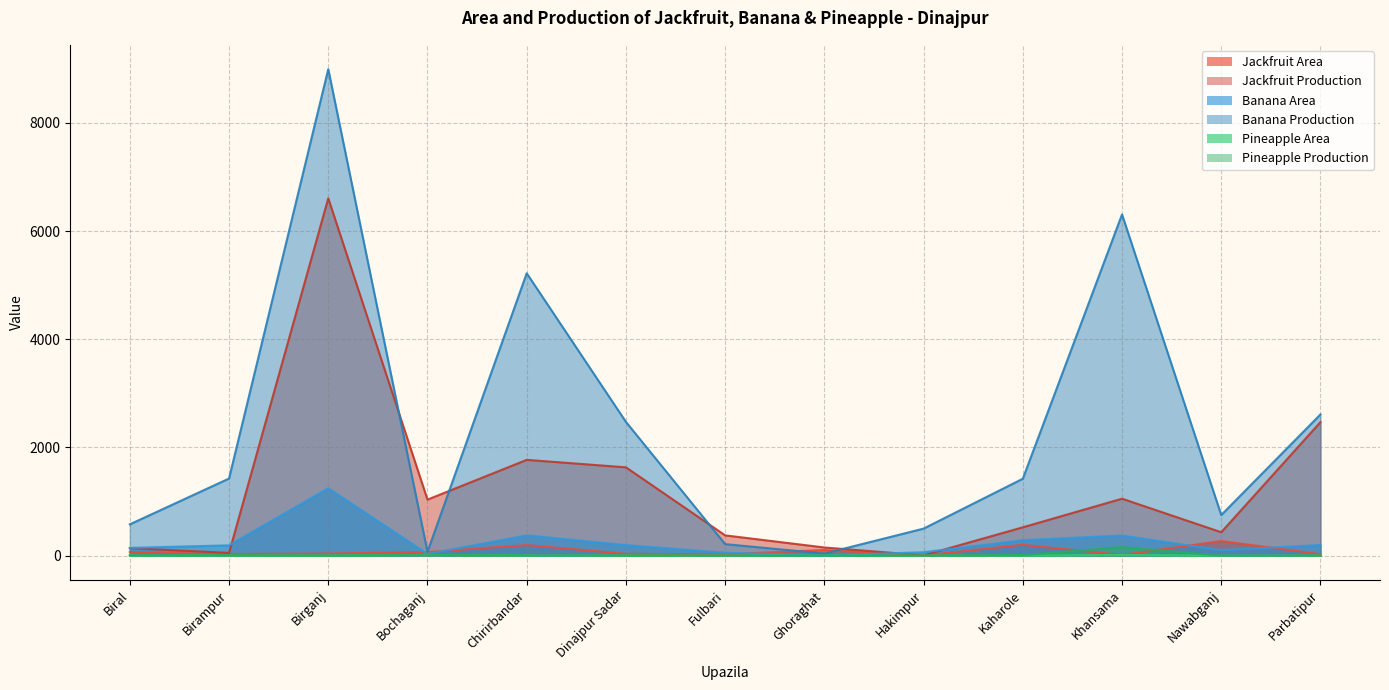

The Pineapple Production series shows 157 at Khansama. True or false?

True